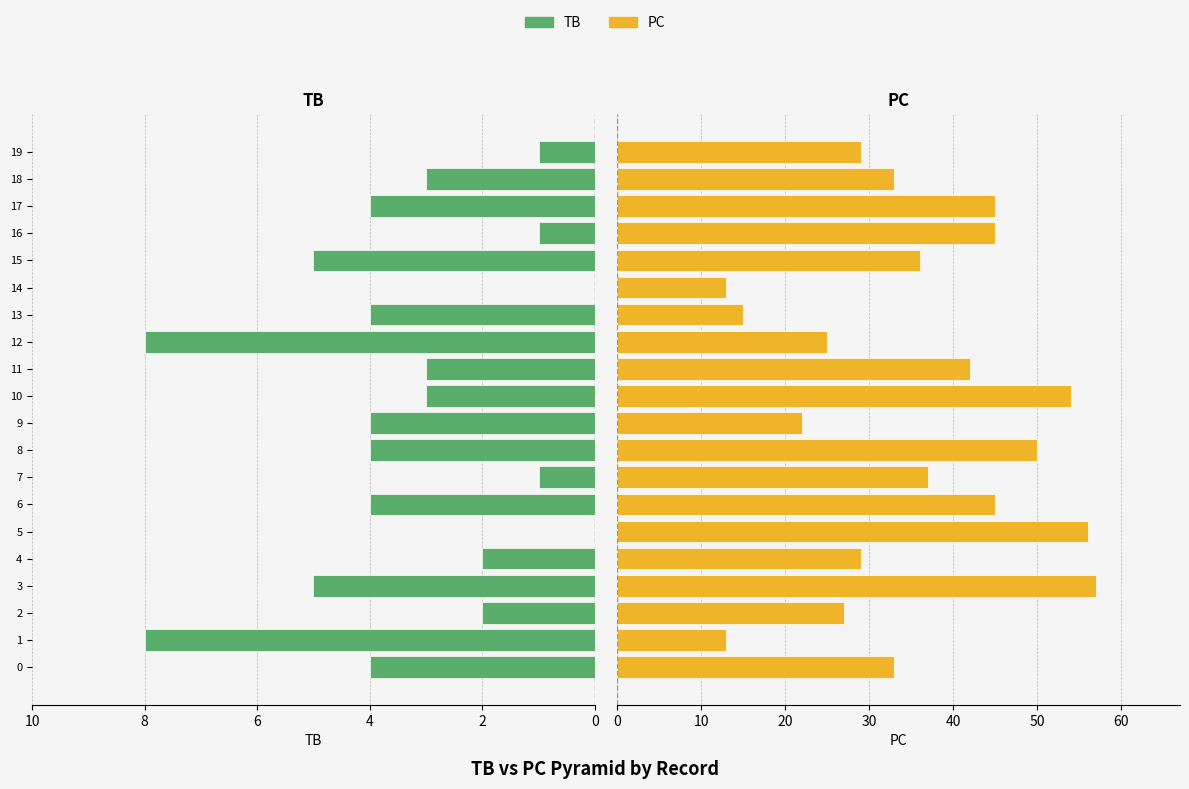

Which series has the widest spread of values?

PC